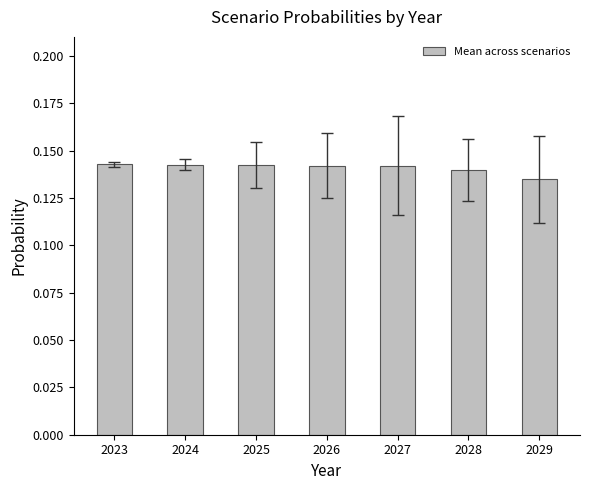

Where is the data nearest to the value 0?

2029